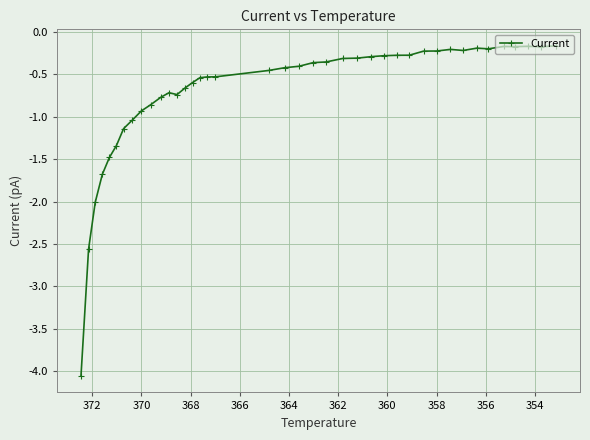

Is it true that the value at 38 is -0.1?

False